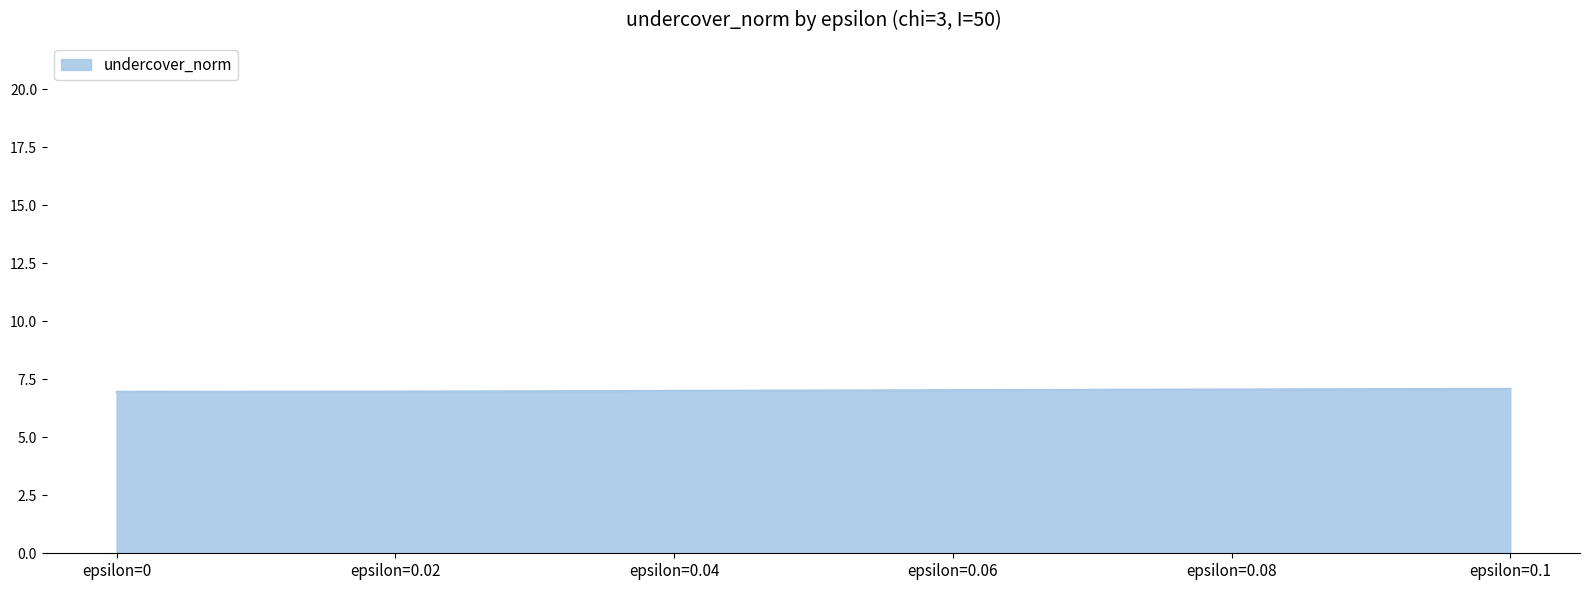

The value at epsilon=0.08 is 11.3. True or false?

False